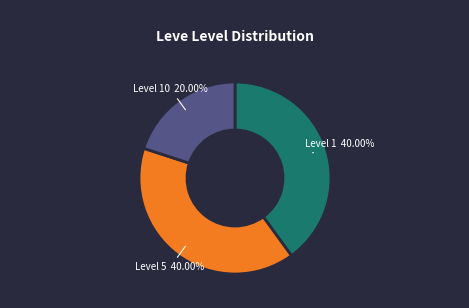

Is there a majority slice in this chart?

No